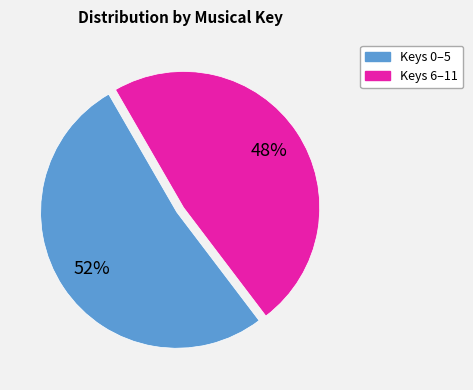

Does any single category account for the majority?

Yes